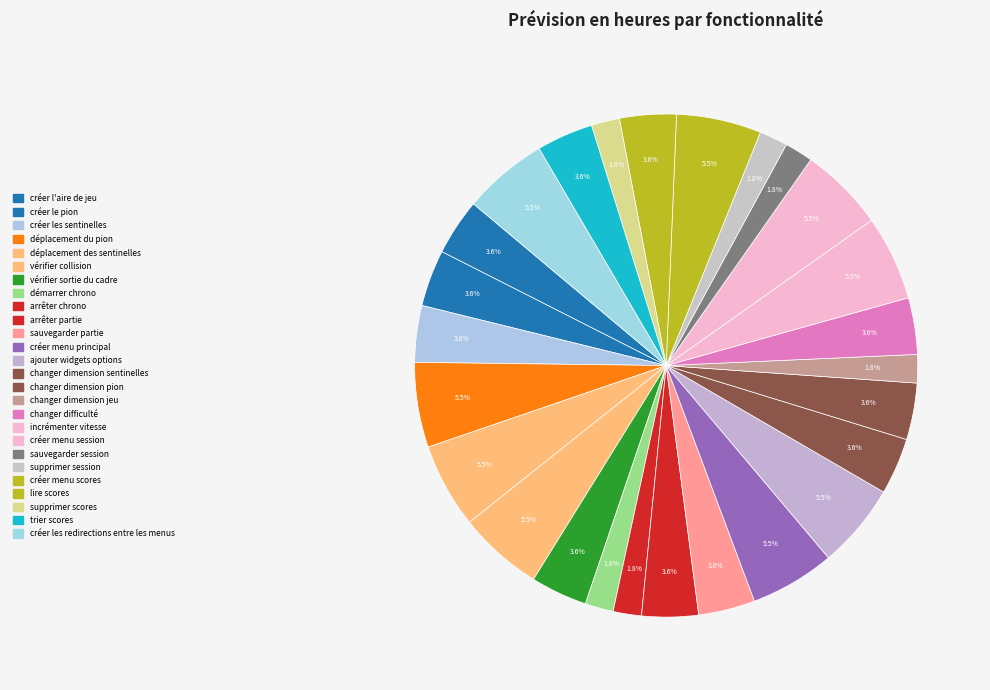

How many segments does this pie chart have?

26